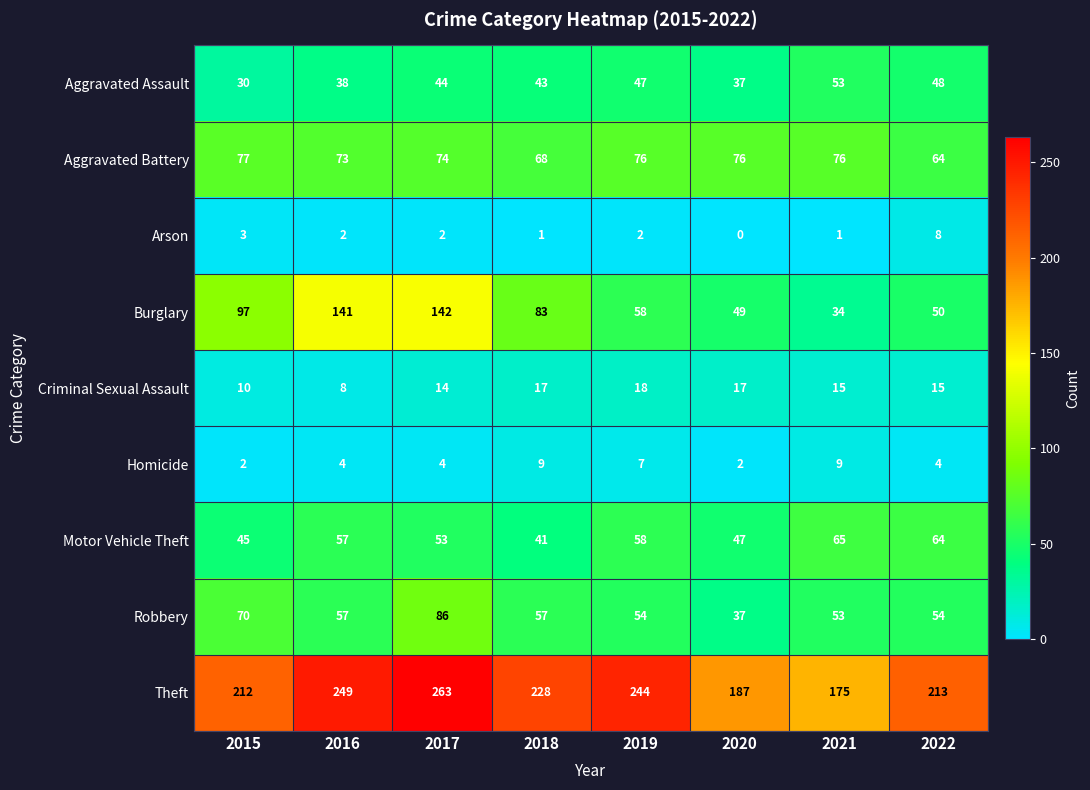

Where is Burglary nearest to the value 88?

2018